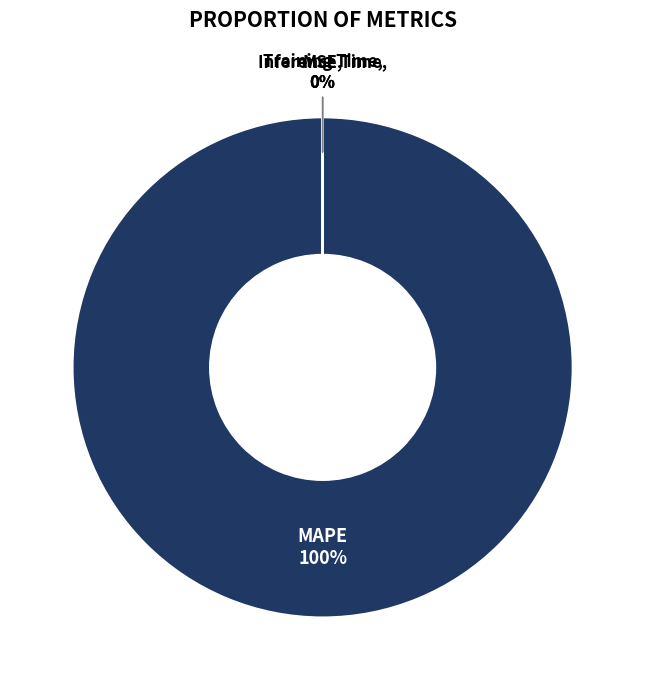

Rank the categories by value from lowest to highest.

Inference Time, Training Time, MSE, MAPE